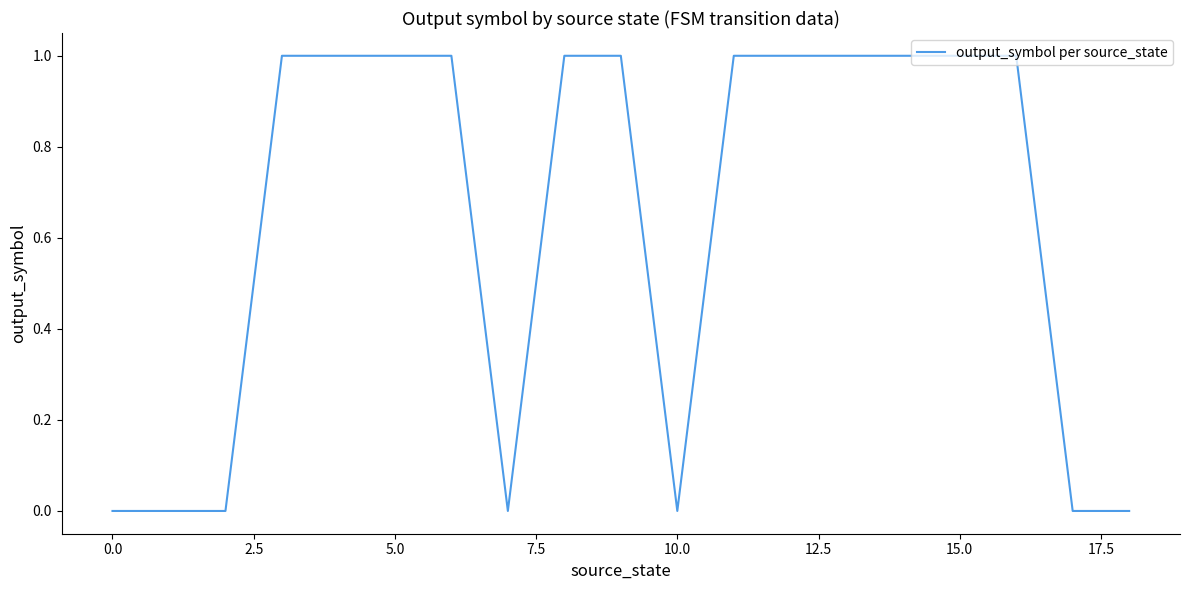

Does the chart display data point markers on the line(s)?

No